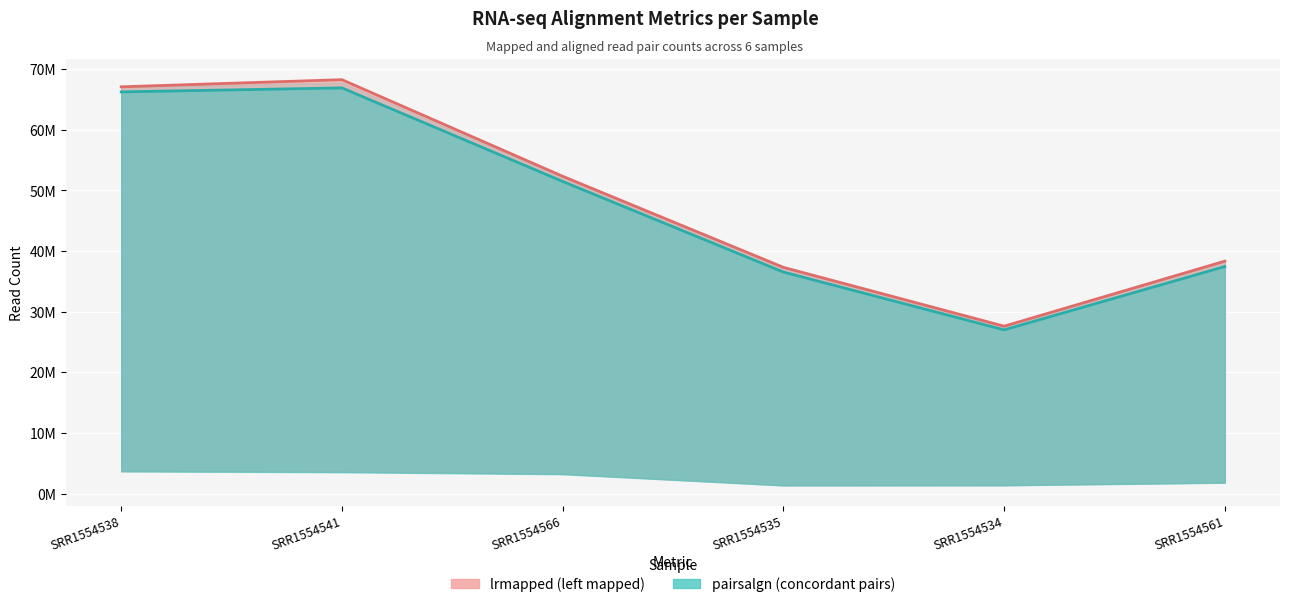

At which label does lrmapped line first exceed 52335170?

SRR1554538